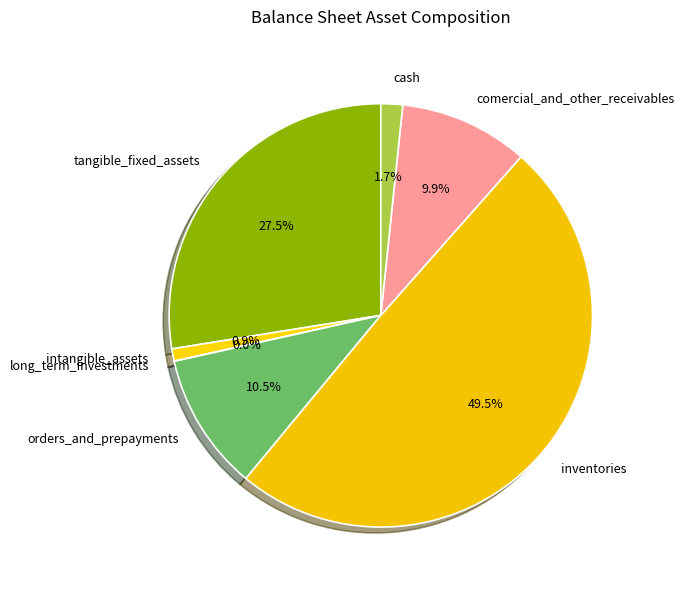

Which slice is the largest?

inventories